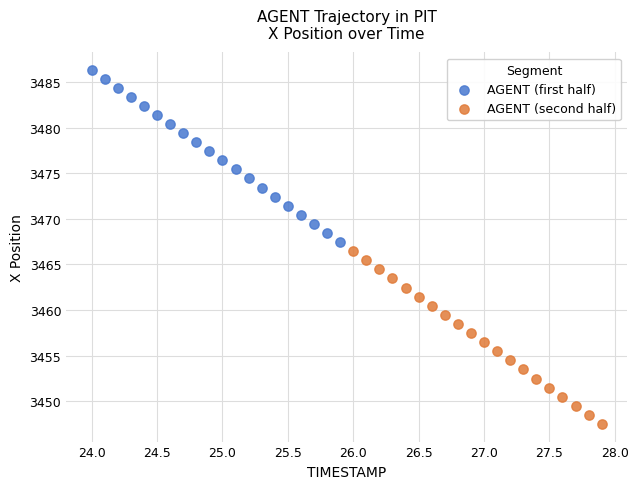

Which series reaches the maximum Y coordinate?

AGENT (first half)